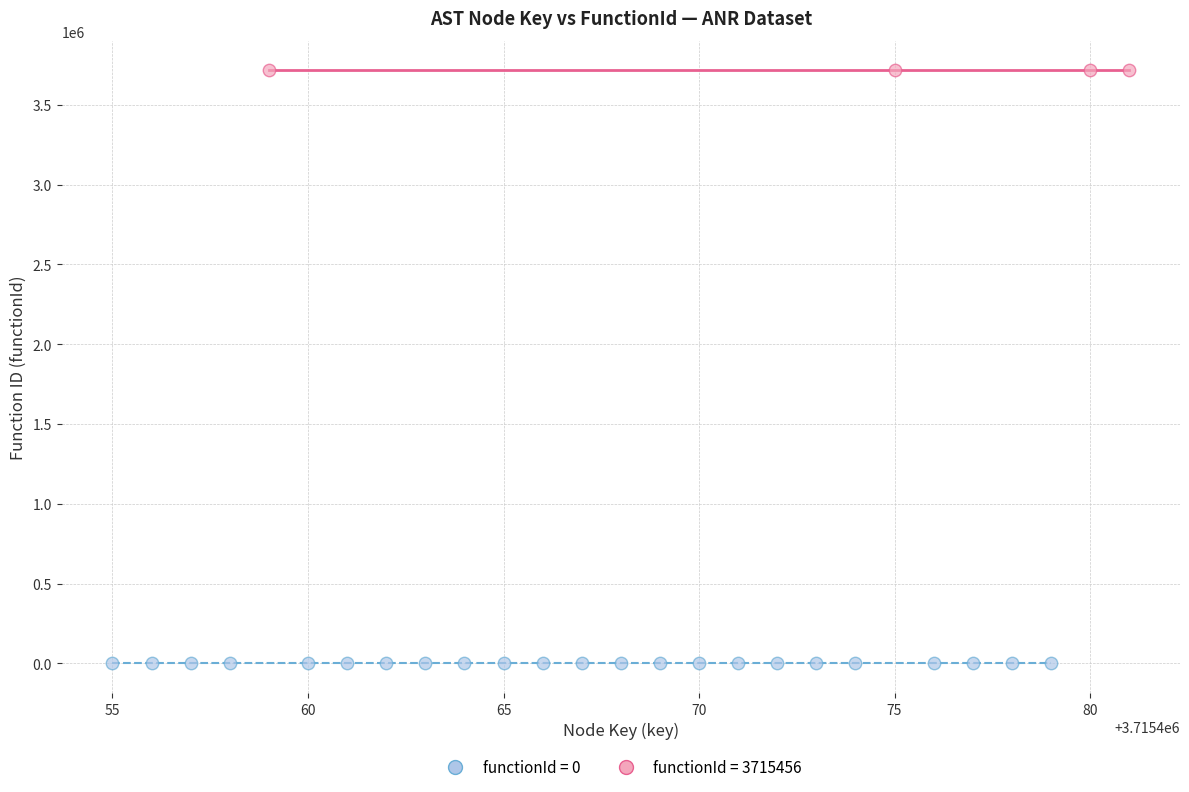

Which series contains the lowest Y value?

functionId = 0